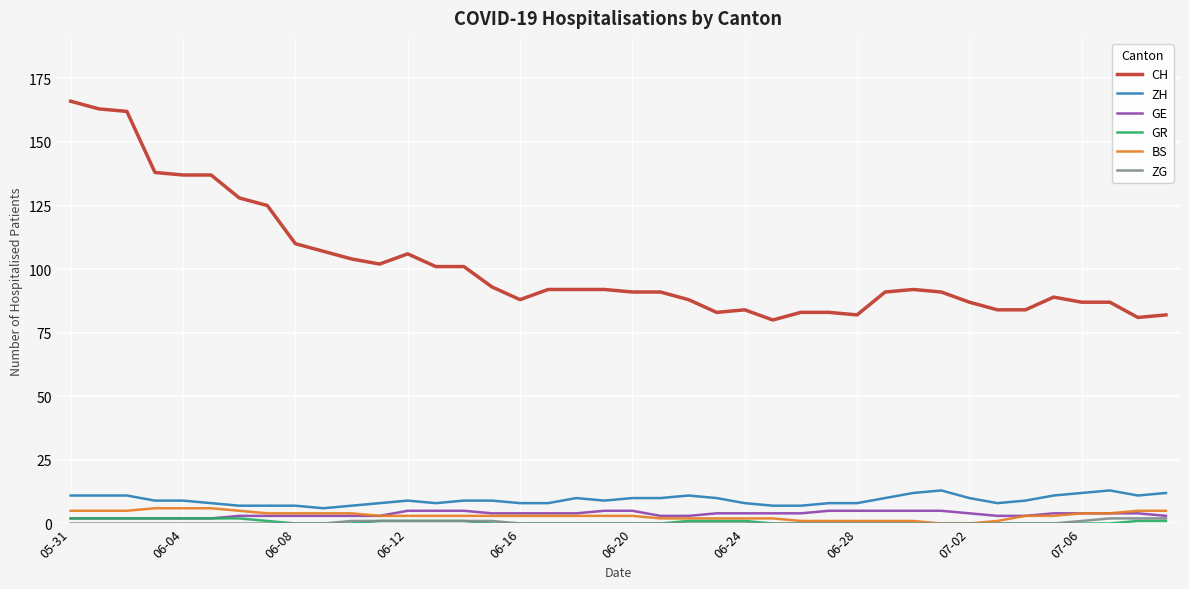

What is the maximum value shown in the chart?

166